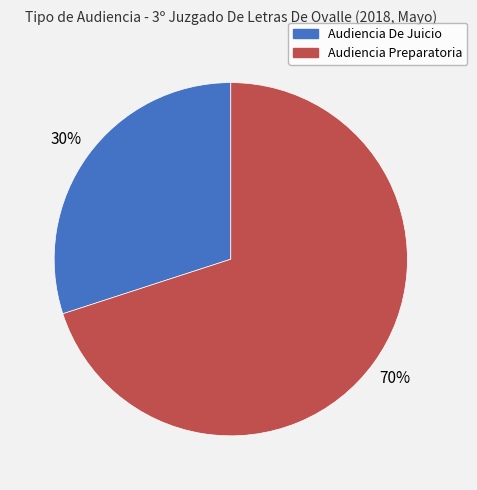

How many segments does this pie chart have?

2